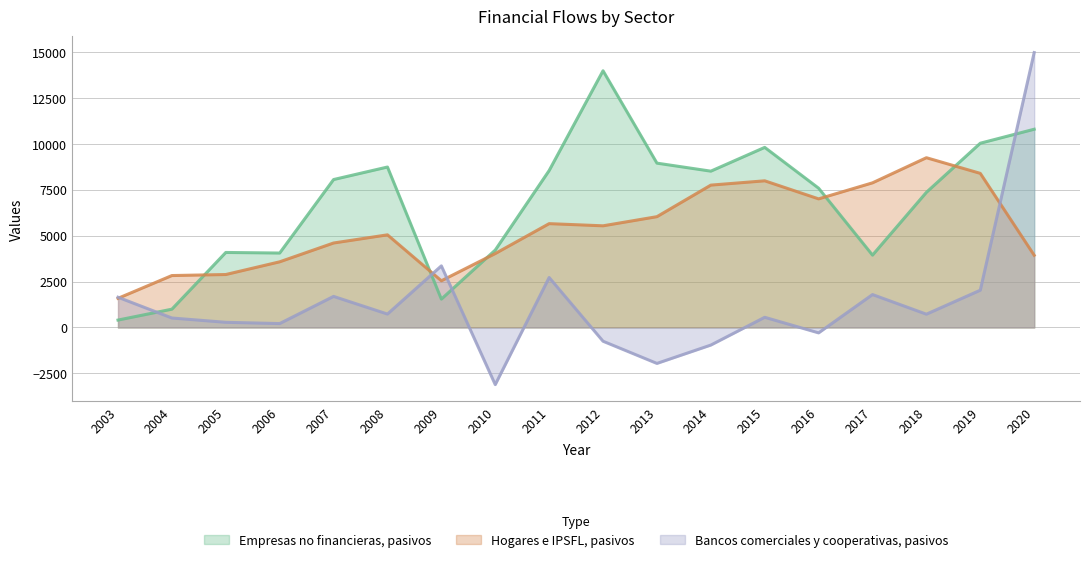

How many intersections are there between Empresas no financieras, pasivos and Hogares e IPSFL, pasivos?

5